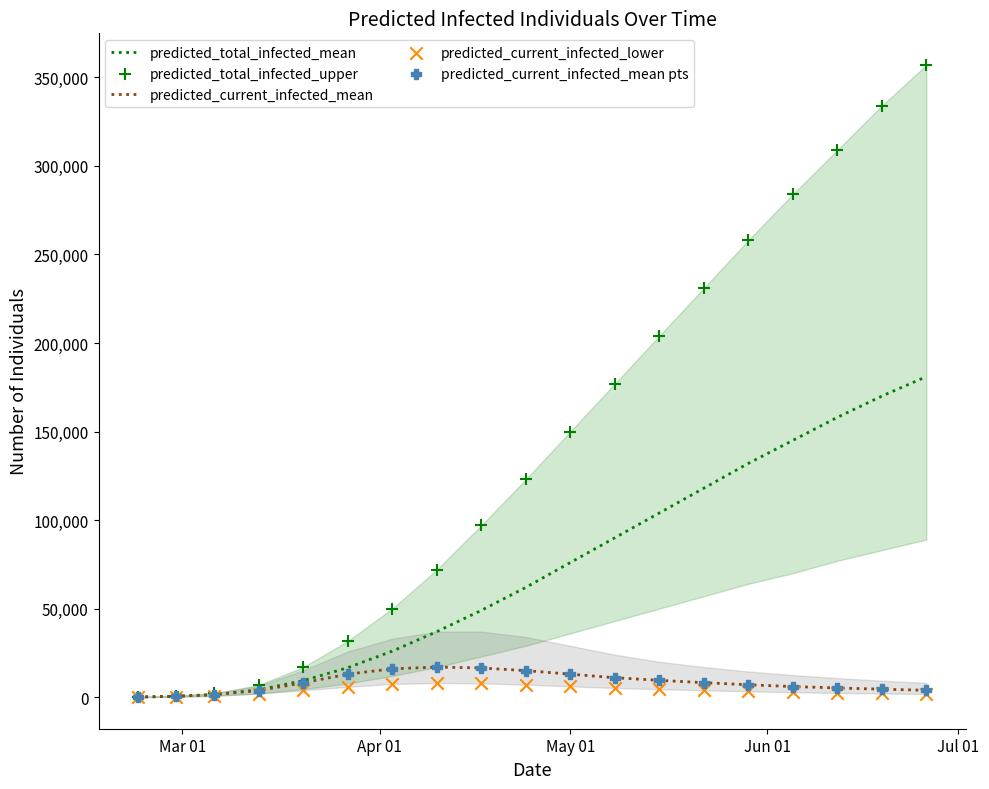

What is the maximum value for predicted_current_infected_mean?

17000